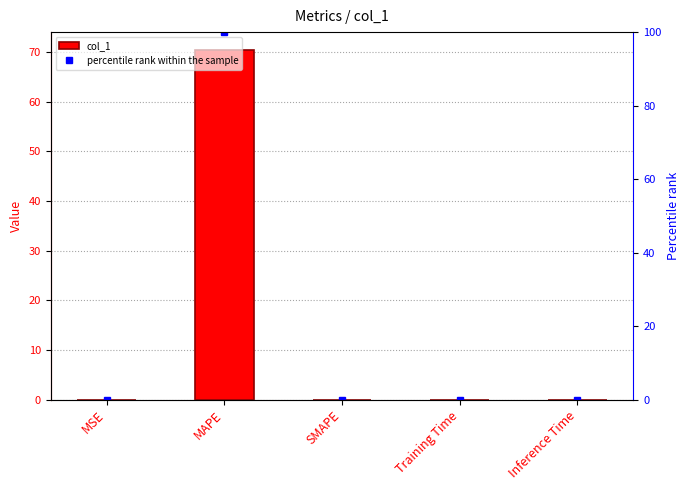

Reading left to right, transcribe all the data shown in this chart.

col_1: 0.0	70.5	0.0	0.0	0.0
percentile rank within the sample: 0.0	100.0	0.0	0.0	0.0